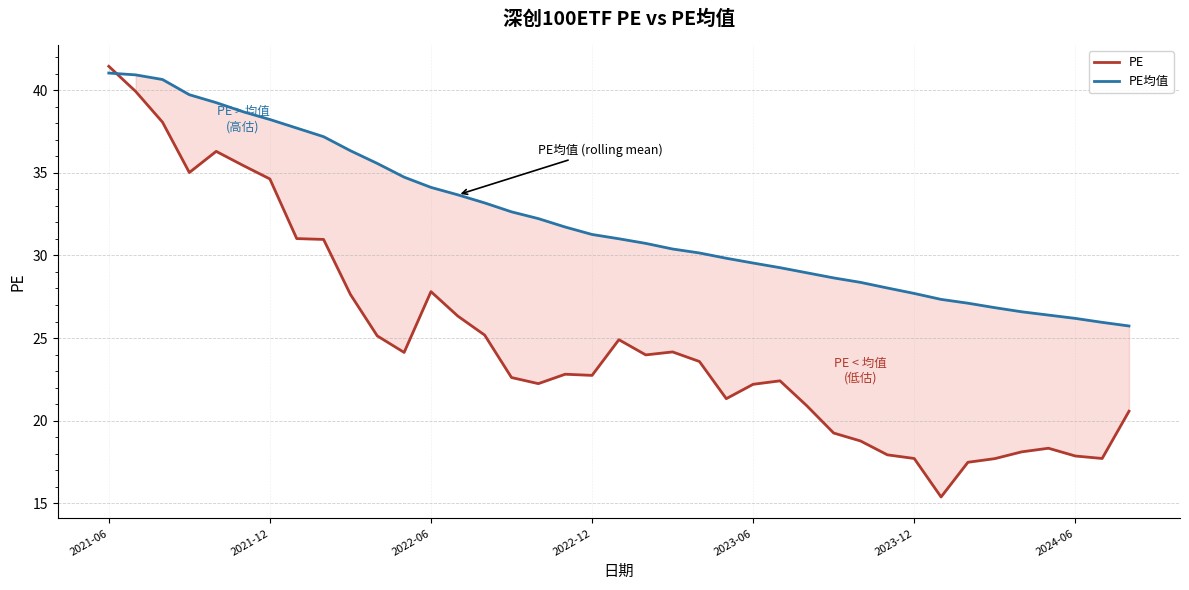

The PE series shows 7.2 at 13. True or false?

False